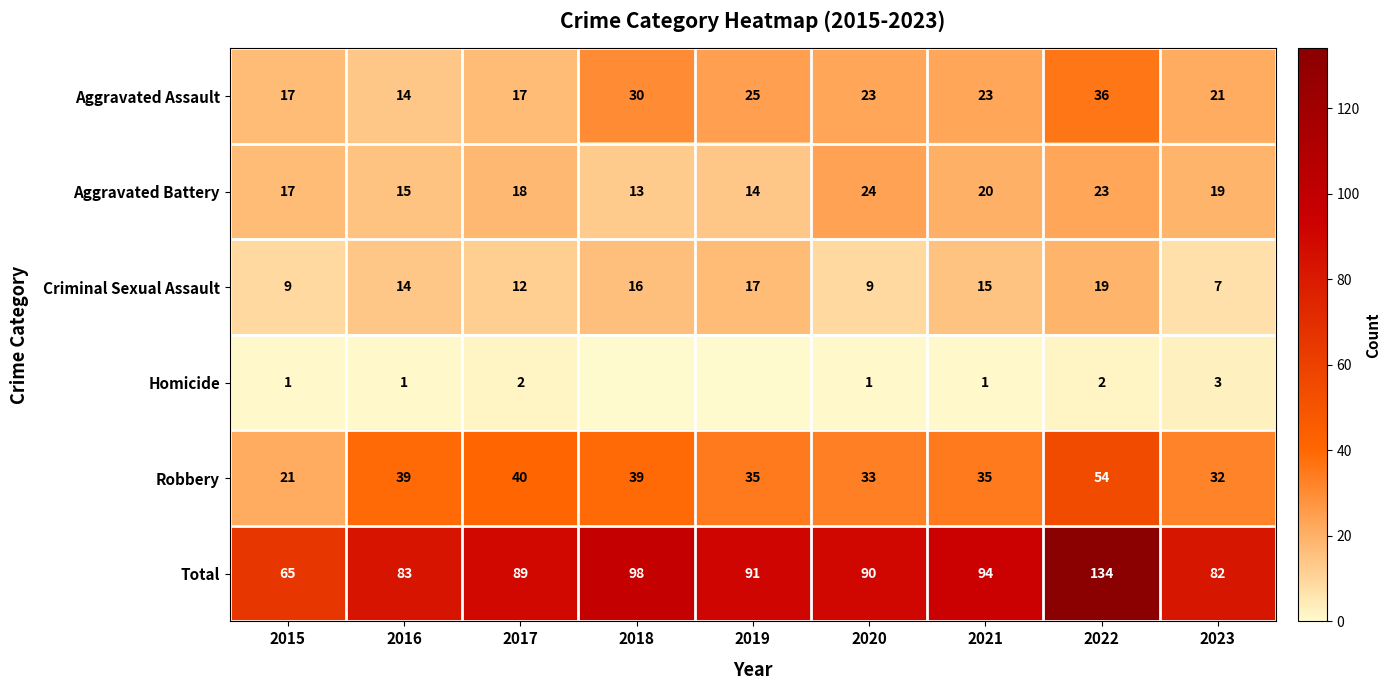

Is the value of Aggravated Assault at 2022 greater than the value of Homicide at 2015?

Yes